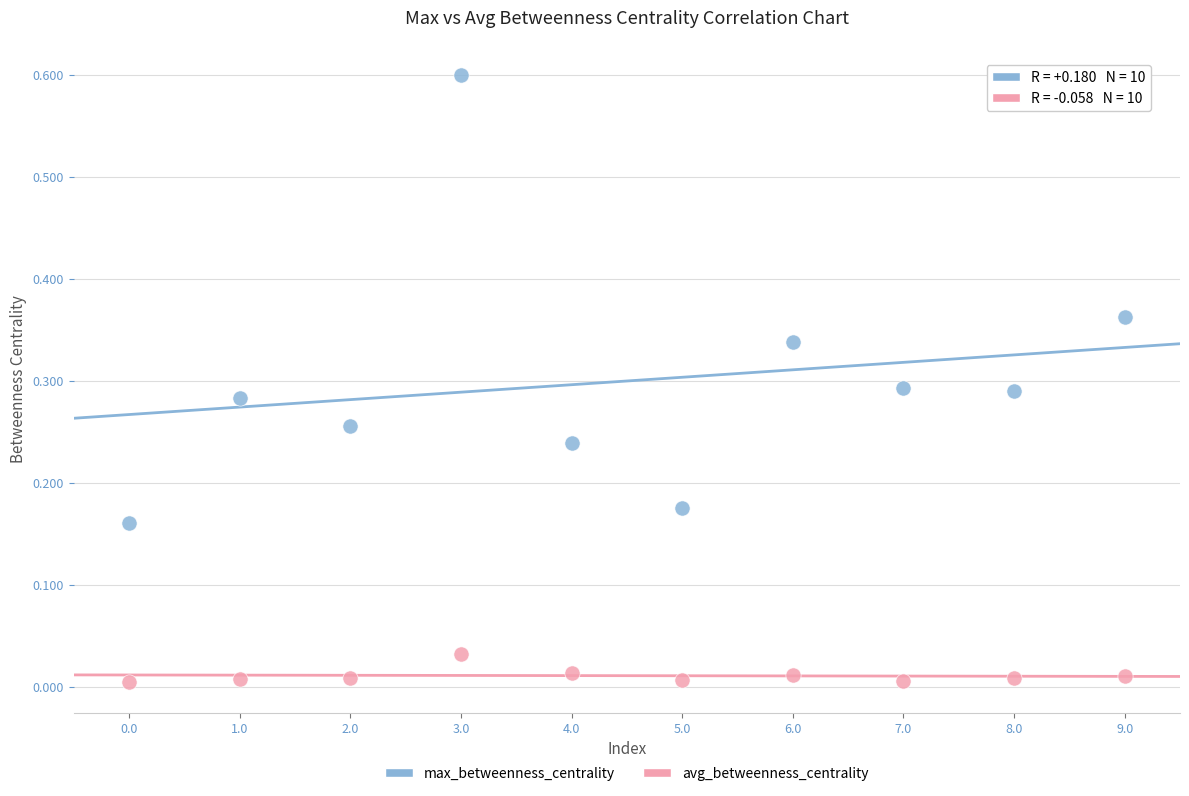

Which series contains the lowest Y value?

avg_betweenness_centrality